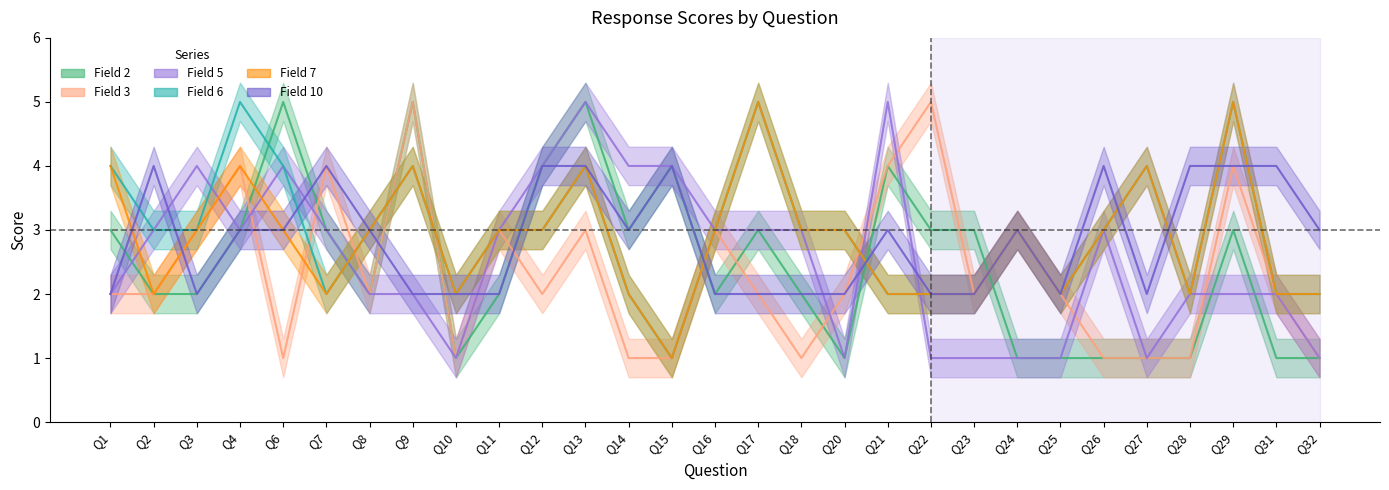

Which series has the largest range (max minus min)?

Field 2